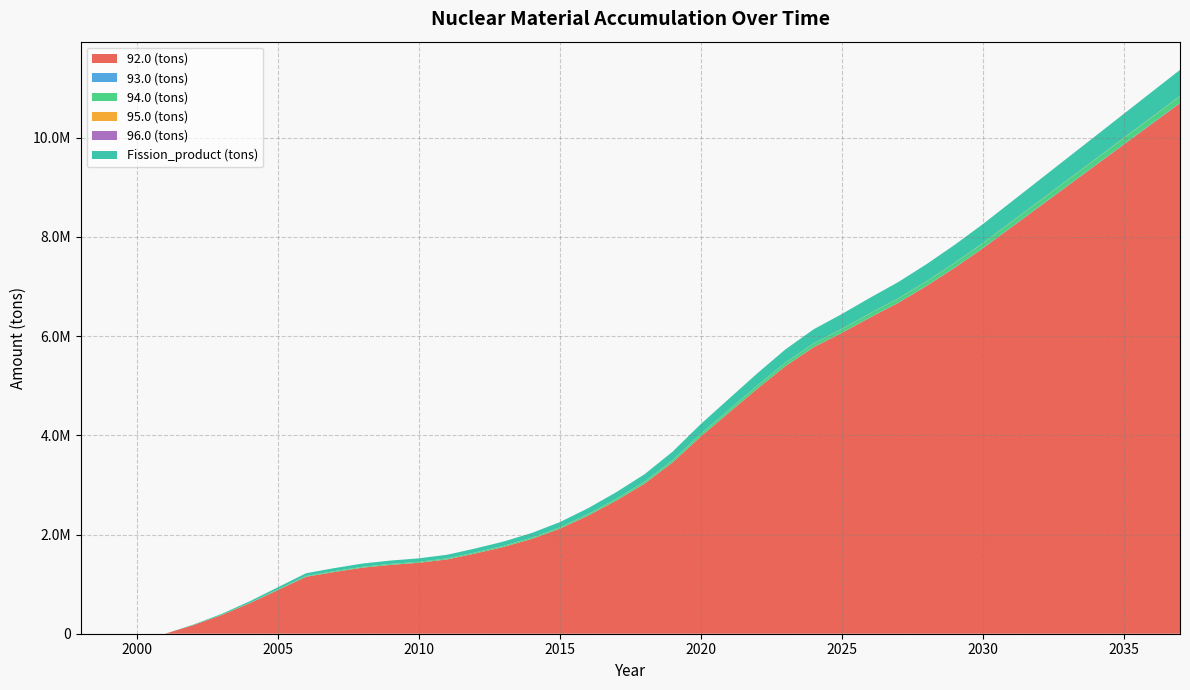

Reading left to right, list all the values displayed in this chart.

92.0 (tons): 1998=0.0	1999=0.0	2000=0.0	2001=0.0	2002=173659.7	2003=375544.0	2004=615886.3	2005=882032.1	2006=1148296.0	2007=1244875.4	2008=1331858.2	2009=1388333.3	2010=1430507.3	2011=1498272.8	2012=1617291.7	2013=1748517.9	2014=1910628.0	2015=2117311.5	2016=2380705.4	2017=2684509.0	2018=3024229.8	2019=3454203.0	2020=3978050.5	2021=4458429.6	2022=4937892.1	2023=5393550.9	2024=5774920.7	2025=6064342.8	2026=6372815.7	2027=6670268.7	2028=7008472.6	2029=7375580.9	2030=7768388.2	2031=8186894.6	2032=8605400.9	2033=9023907.3	2034=9442413.7	2035=9860920.1	2036=10279426.5	2037=10697932.9
93.0 (tons): 1998=0.0	1999=0.0	2000=0.0	2001=0.0	2002=126.8	2003=260.8	2004=420.7	2005=596.6	2006=770.7	2007=834.1	2008=892.4	2009=929.9	2010=958.3	2011=1004.6	2012=1086.6	2013=1174.7	2014=1283.6	2015=1422.9	2016=1601.3	2017=1807.1	2018=2034.2	2019=2325.0	2020=2678.8	2021=2995.7	2022=3316.2	2023=3617.3	2024=3870.7	2025=4064.3	2026=4270.3	2027=4471.1	2028=4698.5	2029=4944.8	2030=5207.8	2031=5487.7	2032=5767.6	2033=6047.5	2034=6327.4	2035=6607.2	2036=6887.1	2037=7167.0
94.0 (tons): 1998=0.0	1999=0.0	2000=0.0	2001=0.0	2002=2170.2	2003=4696.8	2004=7690.7	2005=10992.0	2006=14276.8	2007=15470.9	2008=16546.2	2009=17246.6	2010=17772.1	2011=18615.4	2012=20097.5	2013=21733.8	2014=23751.1	2015=26319.9	2016=29594.4	2017=33377.5	2018=37604.1	2019=42949.9	2020=49464.4	2021=55433.6	2022=61385.4	2023=67031.2	2024=71755.1	2025=75349.3	2026=79176.1	2027=82874.4	2028=87079.6	2029=91643.8	2030=96525.6	2031=101723.1	2032=106920.6	2033=112118.0	2034=117315.5	2035=122513.0	2036=127710.5	2037=132908.0
95.0 (tons): 1998=0.0	1999=0.0	2000=0.0	2001=0.0	2002=45.0	2003=112.5	2004=207.0	2005=327.7	2006=469.3	2007=517.6	2008=559.6	2009=585.0	2010=600.8	2011=626.7	2012=669.8	2013=718.6	2014=782.9	2015=867.4	2016=973.0	2017=1088.3	2018=1225.6	2019=1398.2	2020=1607.6	2021=1815.3	2022=2022.7	2023=2235.5	2024=2413.0	2025=2536.7	2026=2672.8	2027=2792.6	2028=2929.9	2029=3080.2	2030=3243.6	2031=3422.0	2032=3600.4	2033=3778.8	2034=3957.3	2035=4135.7	2036=4314.1	2037=4492.5
96.0 (tons): 1998=0.0	1999=0.0	2000=0.0	2001=0.0	2002=21.8	2003=43.0	2004=67.0	2005=92.4	2006=116.3	2007=125.1	2008=133.5	2009=139.1	2010=143.4	2011=150.6	2012=163.5	2013=177.2	2014=193.7	2015=214.8	2016=242.0	2017=273.8	2018=308.1	2019=352.4	2020=406.3	2021=452.9	2022=500.3	2023=543.6	2024=580.3	2025=609.1	2026=639.5	2027=670.0	2028=704.4	2029=741.6	2030=781.0	2031=822.7	2032=864.4	2033=906.0	2034=947.7	2035=989.4	2036=1031.0	2037=1072.7
Fission_product (tons): 1998=0.0	1999=0.0	2000=0.0	2001=0.0	2002=8574.4	2003=18487.9	2004=30275.0	2005=43314.2	2006=56343.2	2007=61070.8	2008=65334.6	2009=68103.5	2010=70173.9	2011=73502.7	2012=79354.2	2013=85796.7	2014=93751.7	2015=103895.0	2016=116826.9	2017=131746.5	2018=148413.1	2019=169519.7	2020=195235.2	2021=218779.3	2022=242290.0	2023=264614.6	2024=283304.9	2025=297499.5	2026=312626.1	2027=327226.2	2028=343823.2	2029=361835.5	2030=381105.1	2031=401631.5	2032=422158.0	2033=442684.4	2034=463210.8	2035=483737.3	2036=504263.7	2037=524790.2